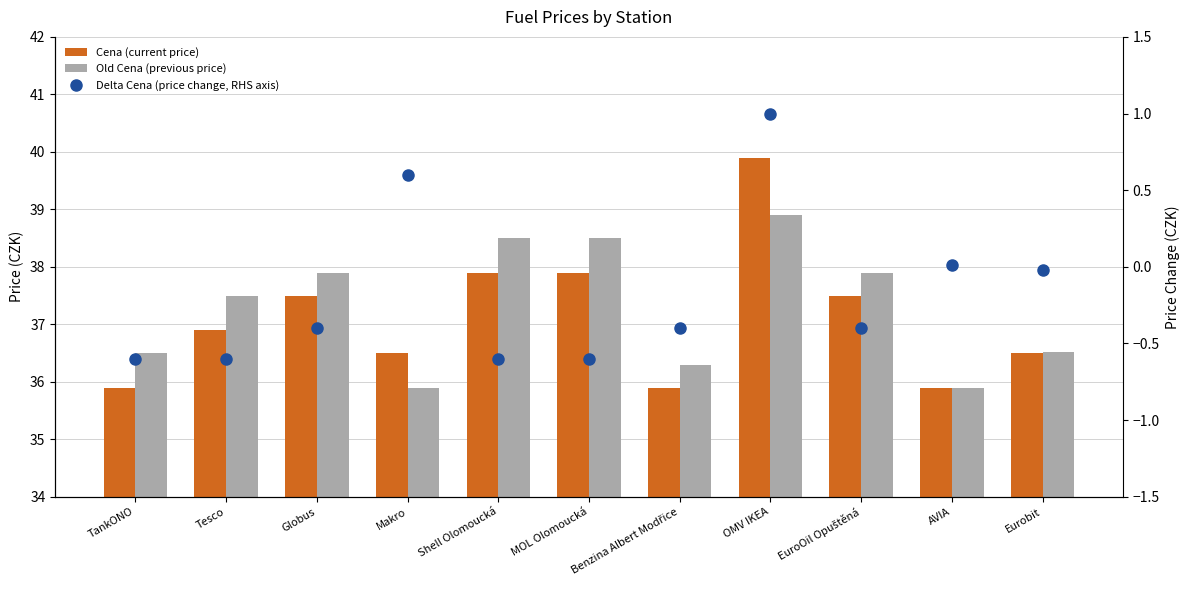

Is it true that Cena (current price) equals 56.5 at MOL Olomoucká?

False